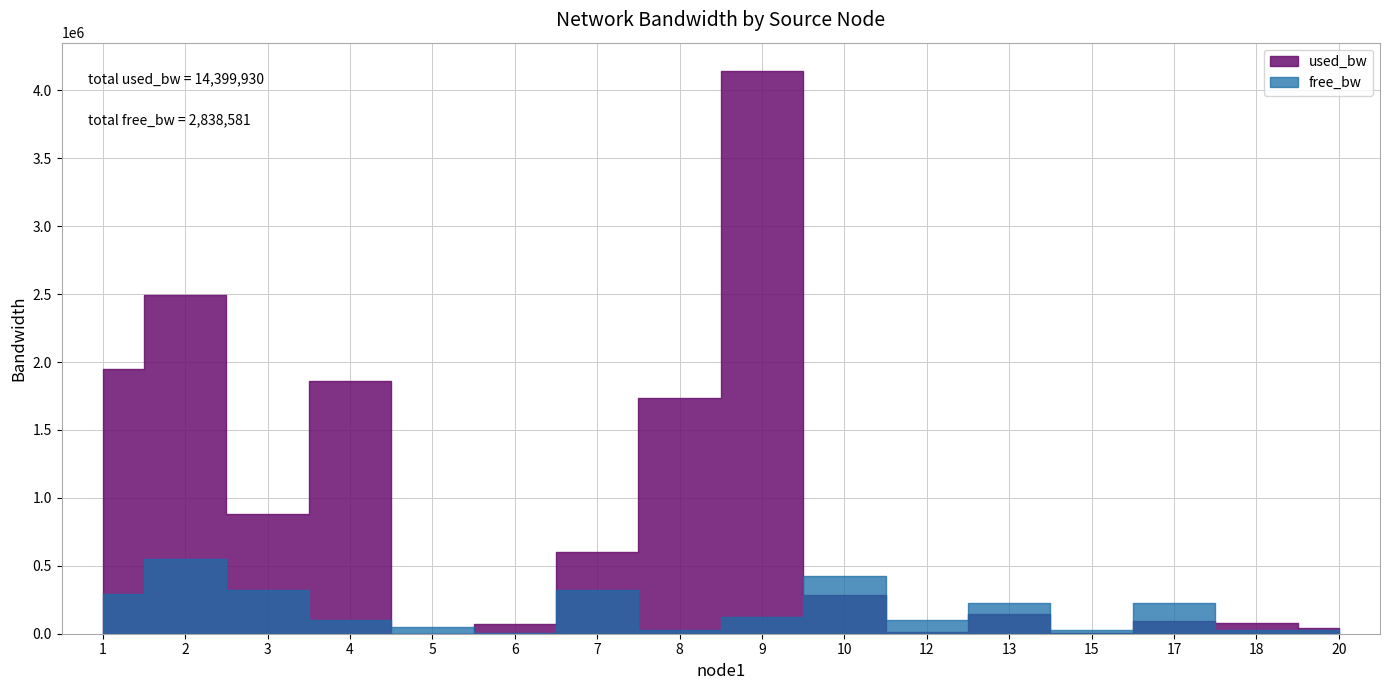

What is the total value across all series at 8?

1759378.4